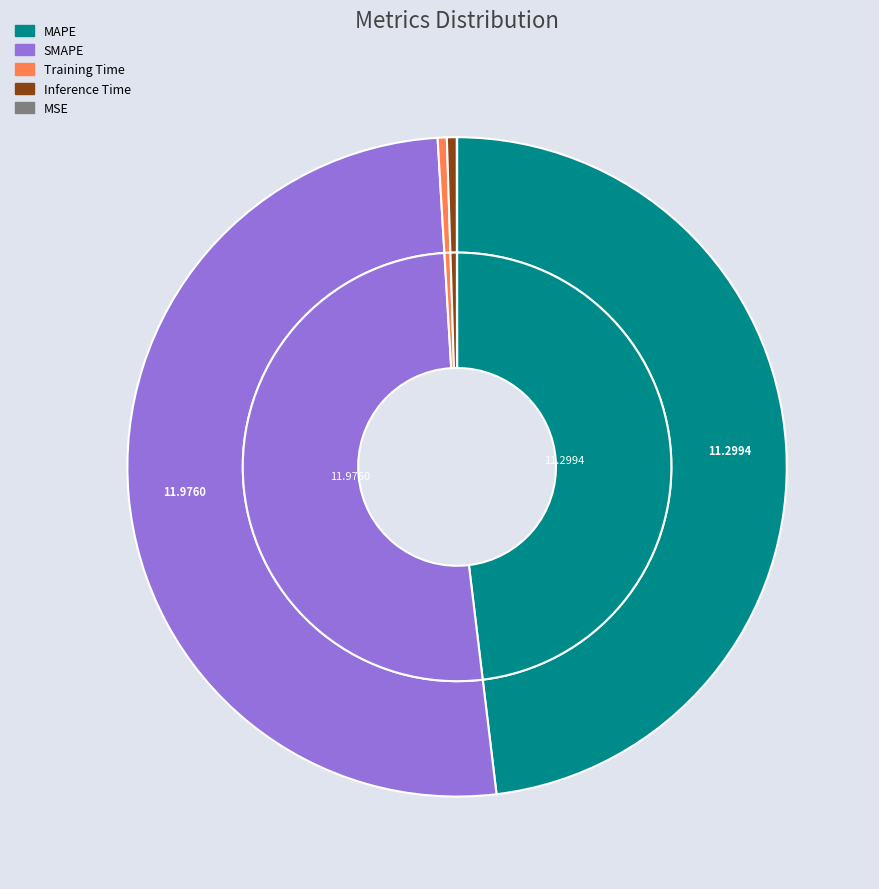

Which slice is the smallest?

MSE